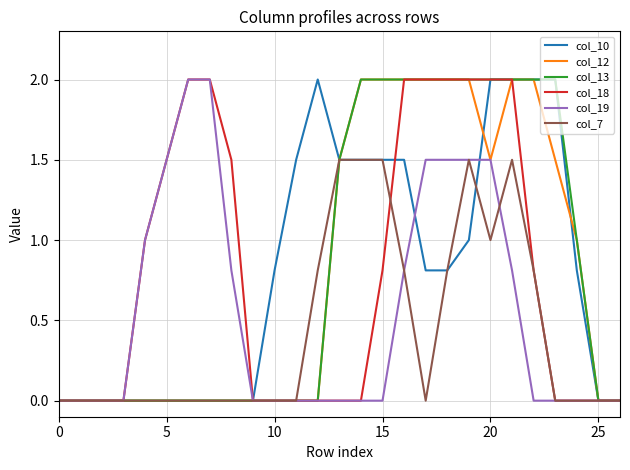

What is the greatest value displayed?

2.0